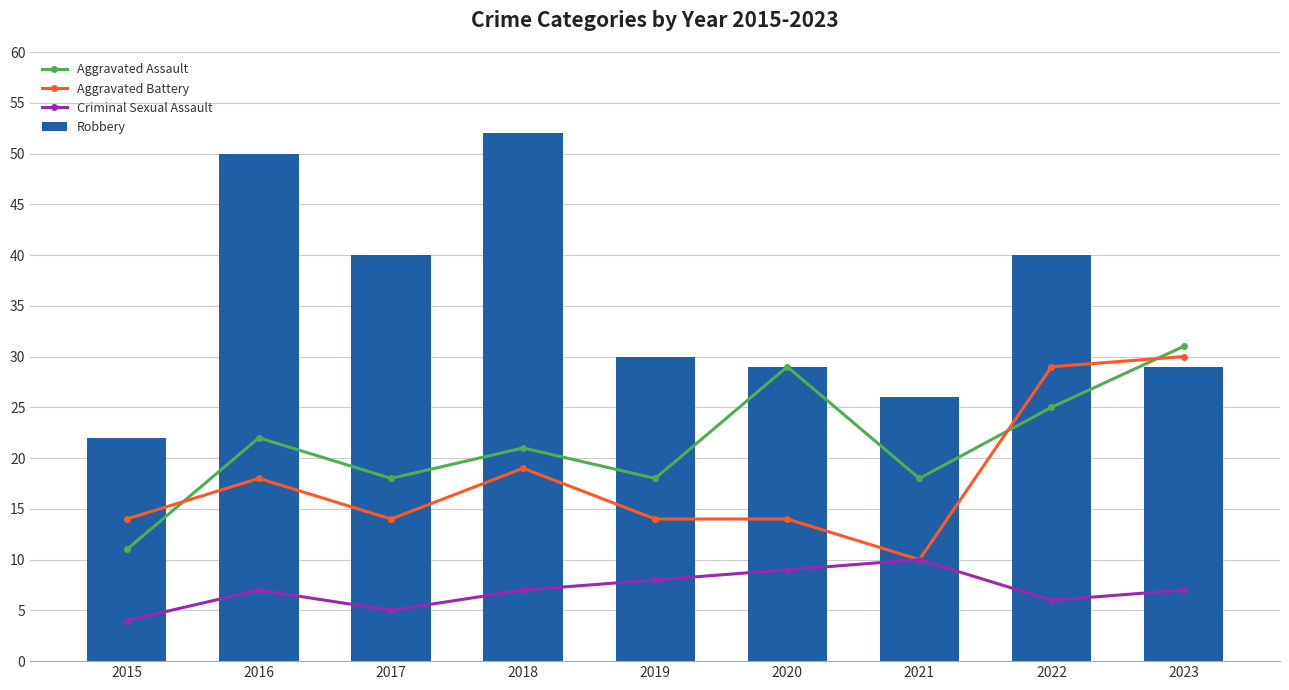

Which has a higher value, 2022 or 2018?

2022